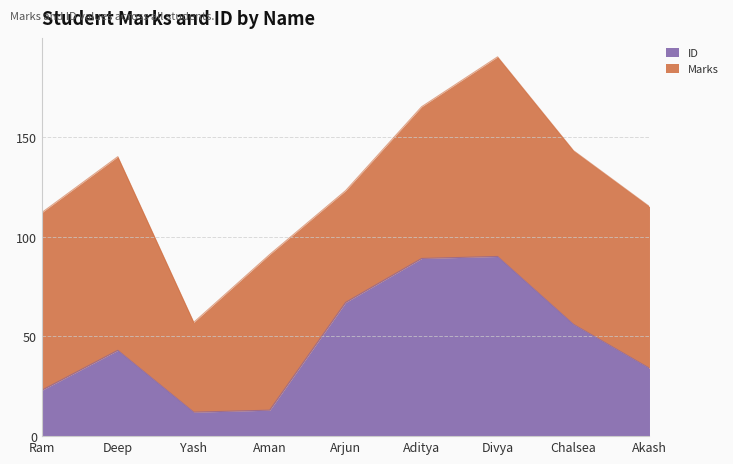

The chart shows a value of 56 at Chalsea. True or false?

True